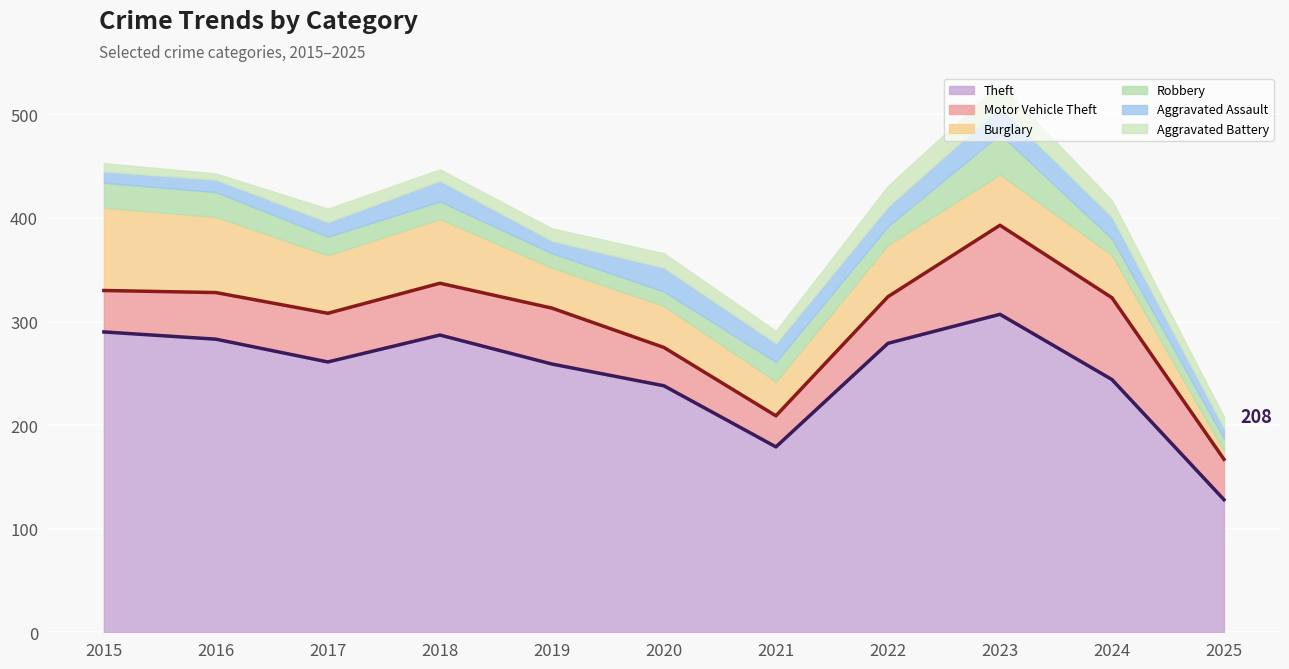

At which label does Burglary first exceed 49?

2015